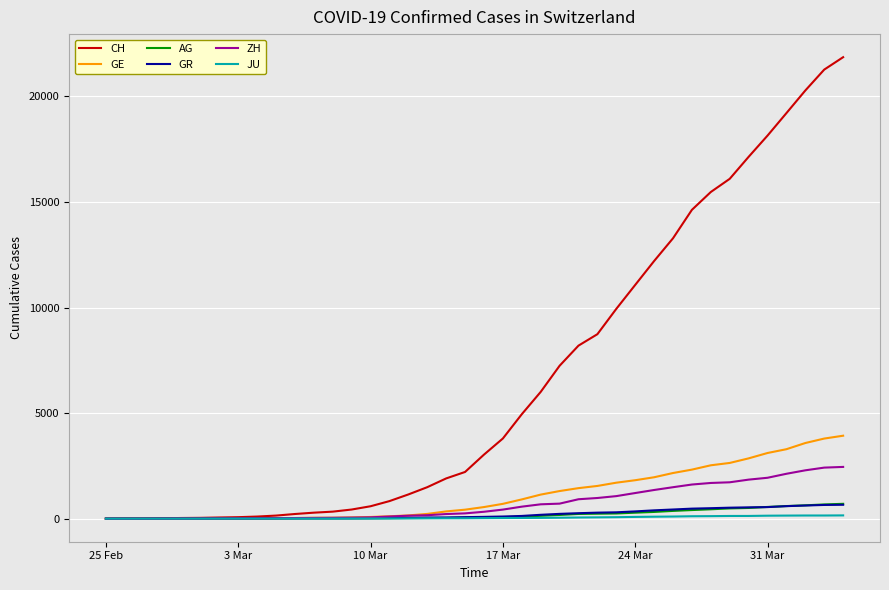

At how many categories does at least one series exceed 5085?

17